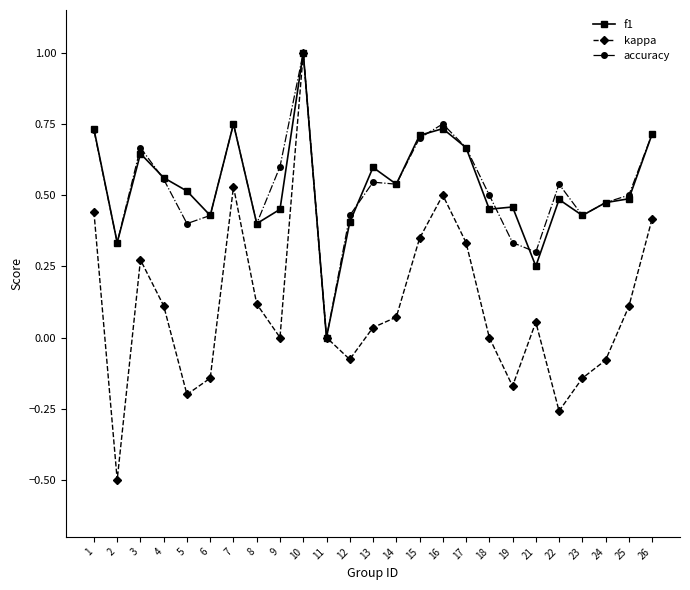

At which label does accuracy reach its minimum?

11